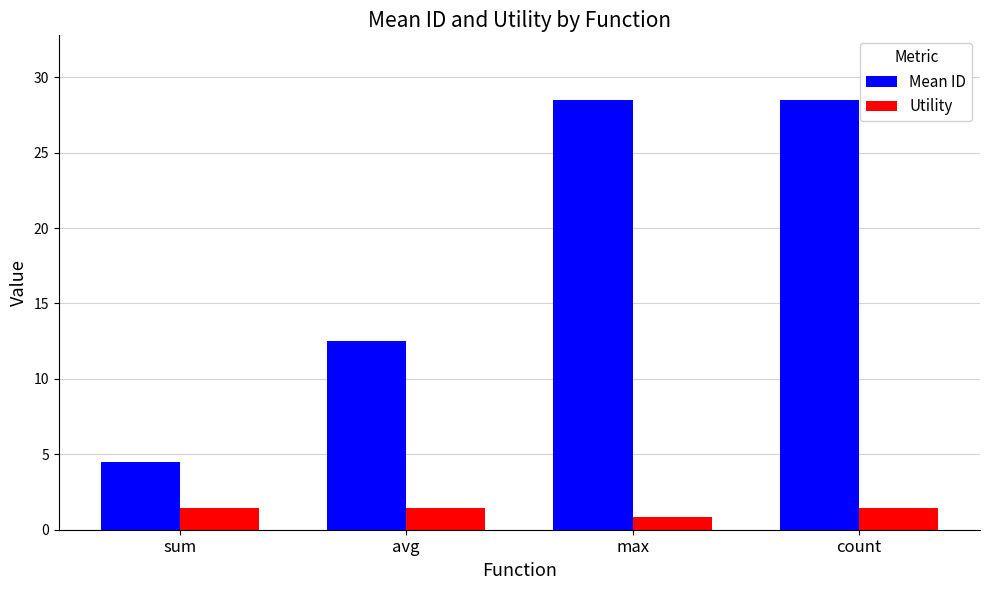

Reading right to left, transcribe all the data shown in this chart.

Mean ID: 28.5	28.5	12.5	4.5
Utility: 1.4	0.8	1.4	1.4